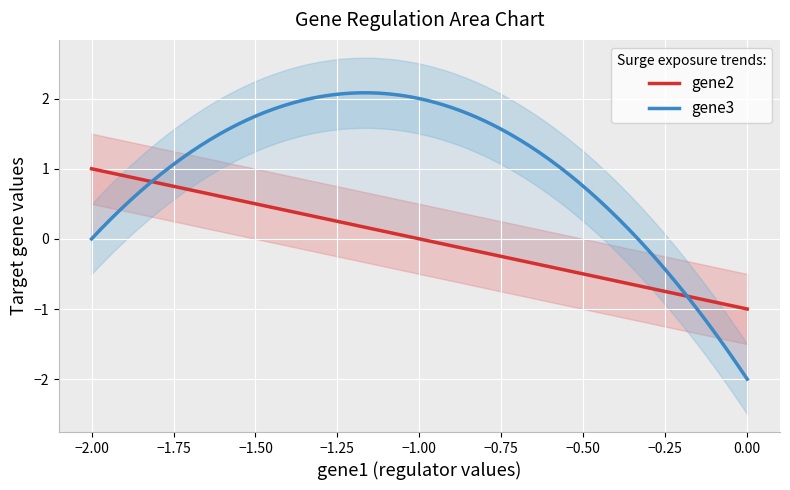

What is the highest value of the gene3 series?

2.1